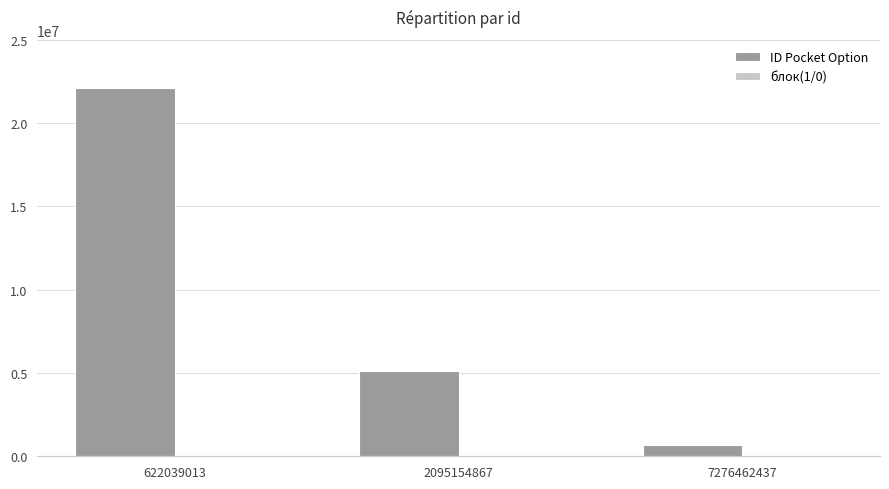

What is the maximum value shown in the chart?

22112005